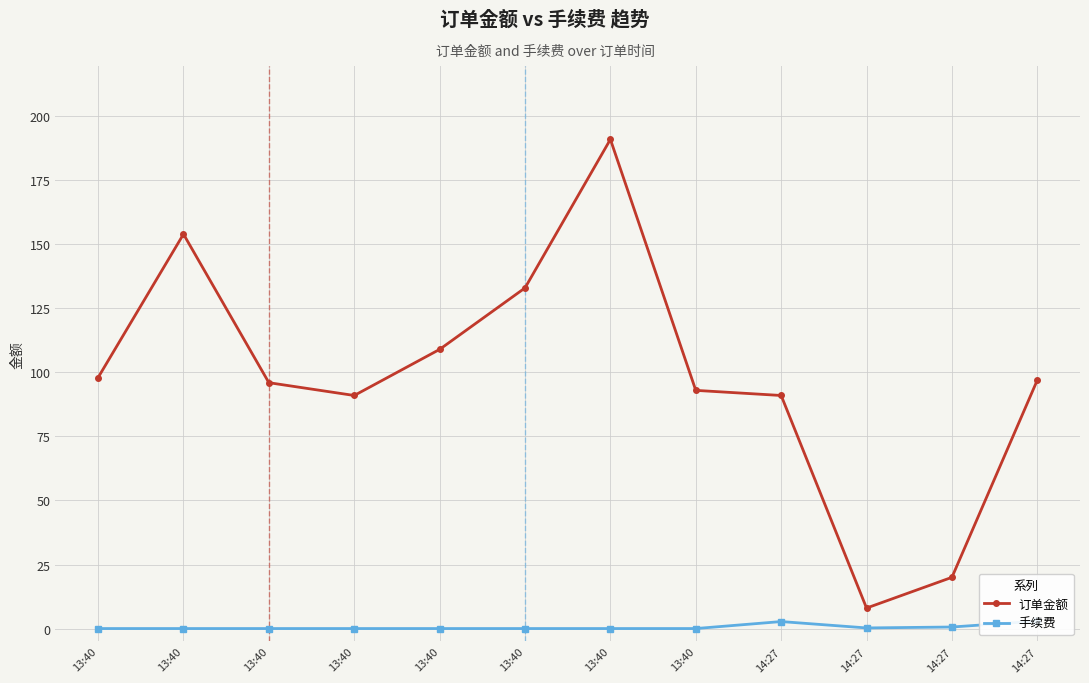

Does the chart display data point markers on the line(s)?

Yes